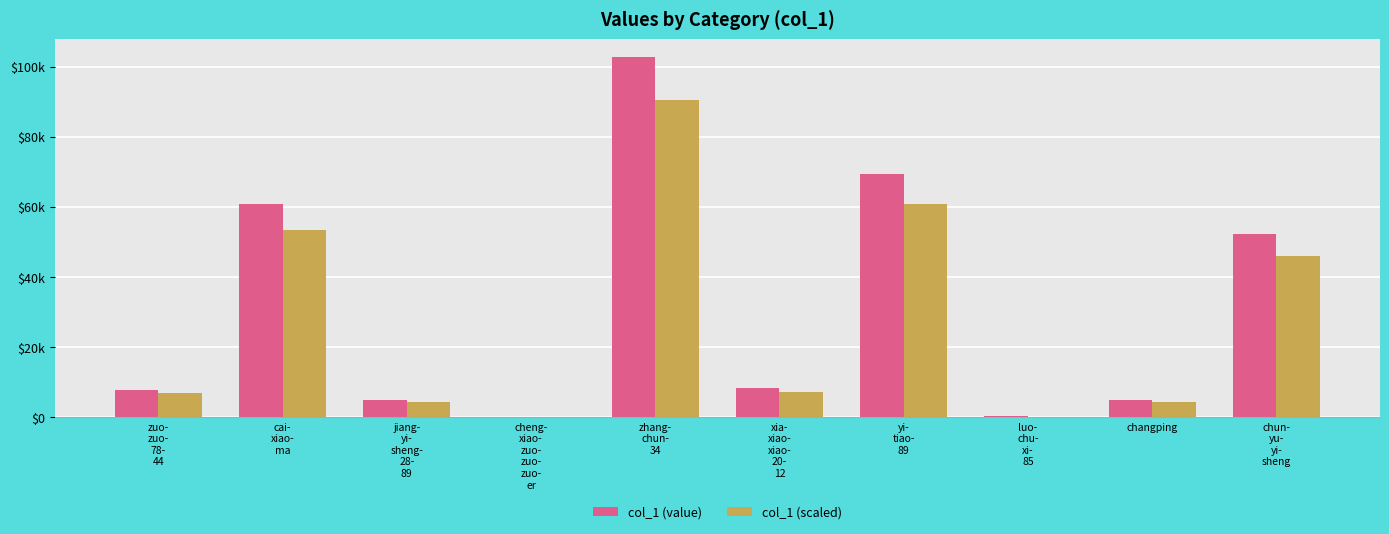

Between zhang-
chun-
34 and yi-
tiao-
89, which is larger?

zhang-
chun-
34